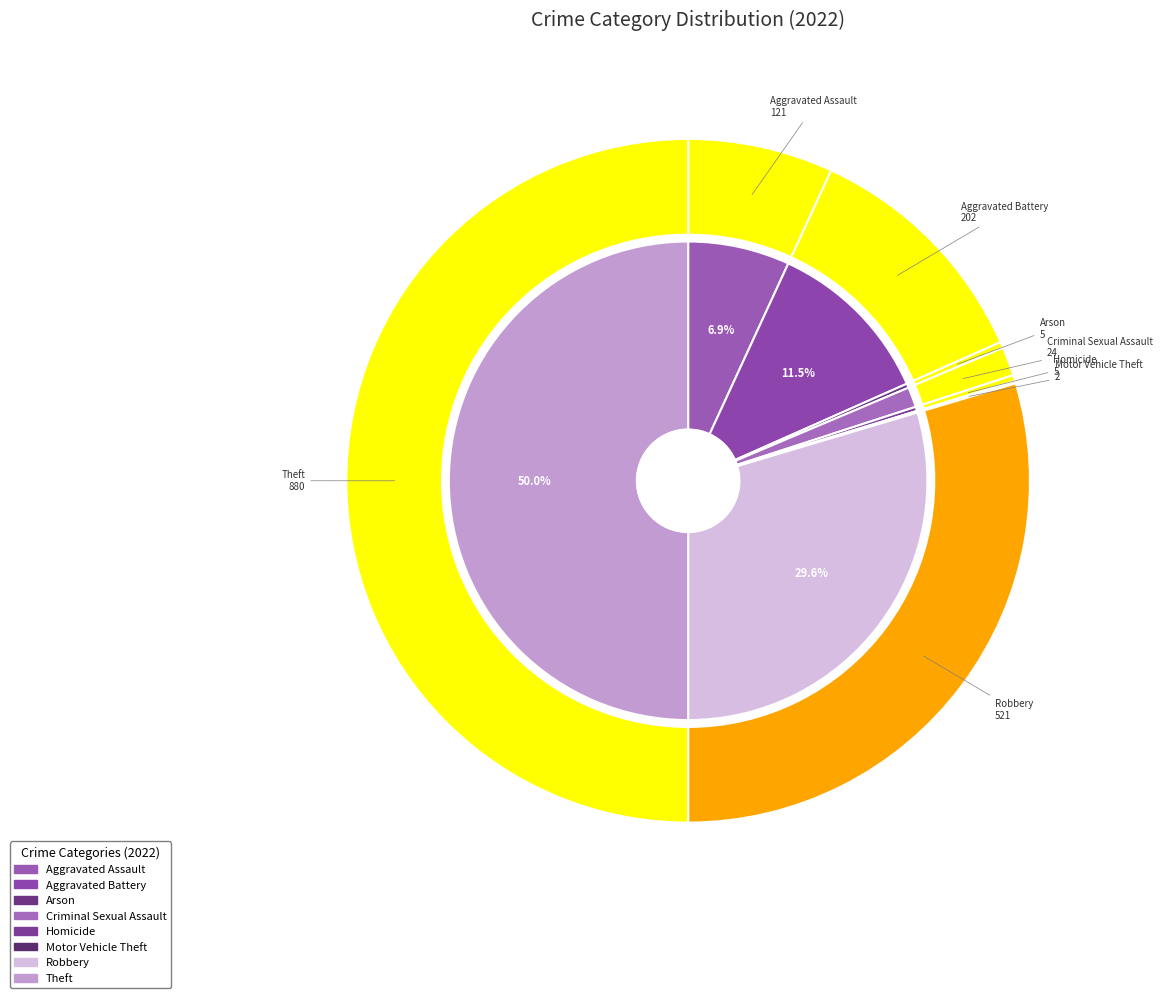

True or false: Aggravated Assault accounts for 14% of the total.

False